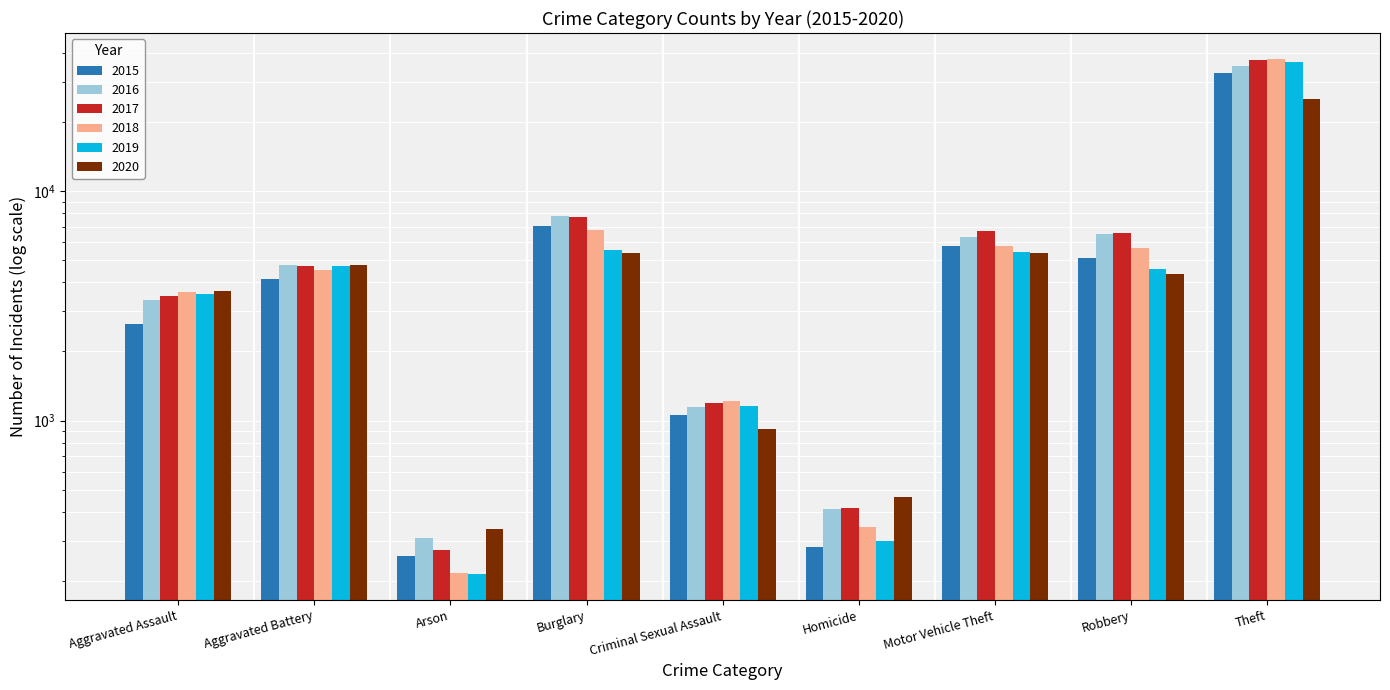

How many data points does each series have?

9